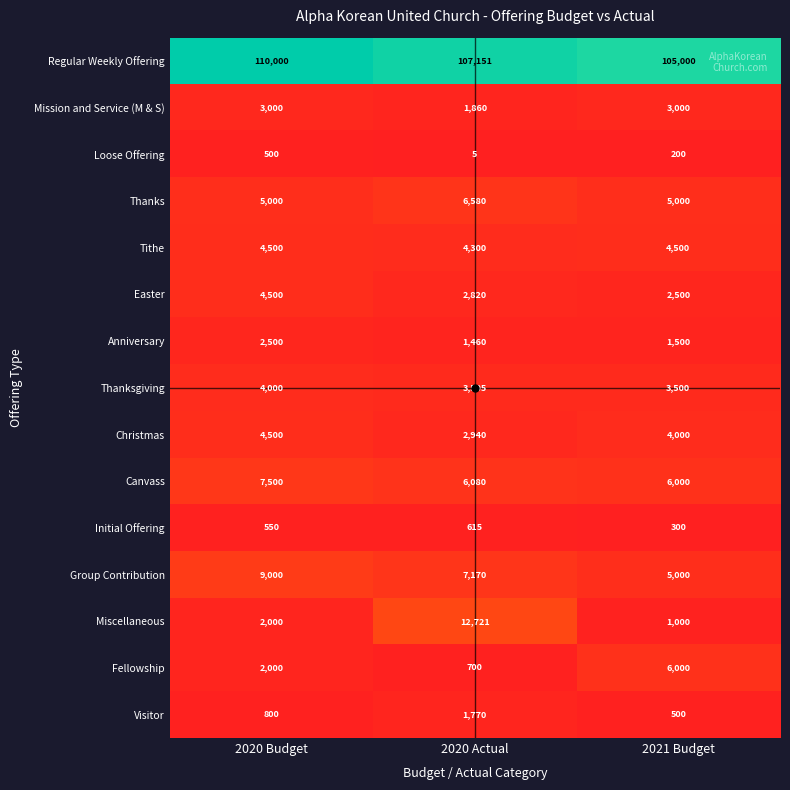

The Mission and Service (M & S) series shows 1860 at 2020 Actual. True or false?

True